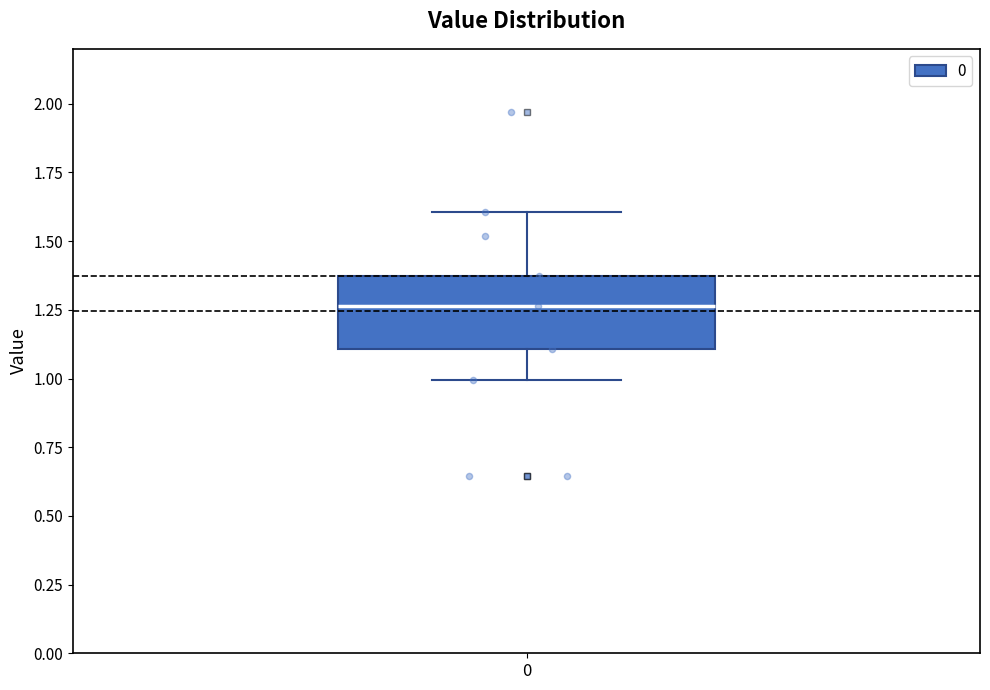

Read this box plot against the y-axis: the position of the median line, the range covered by the box, and the ends of both whiskers. The values are not printed on the chart, so give them approximately, as read against the axis.

median 1.25, box 1.10 to 1.35, whiskers 1.00 to 1.60